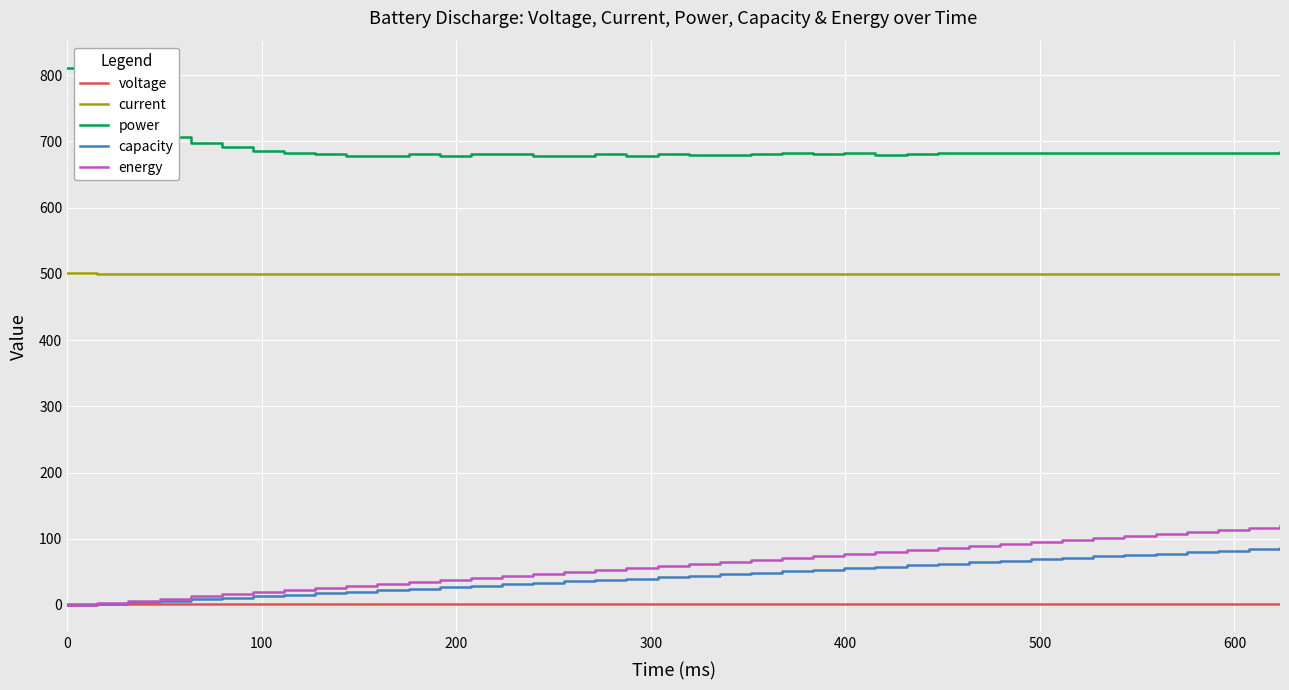

Which series has the largest total across all categories?

power